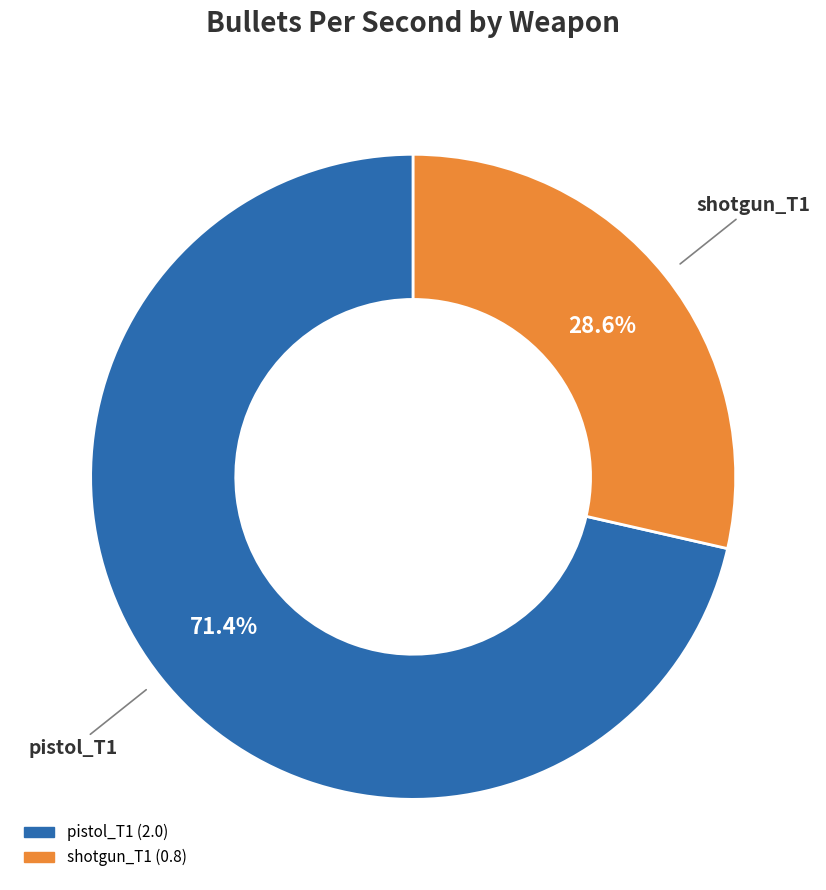

How many segments does this pie chart have?

2